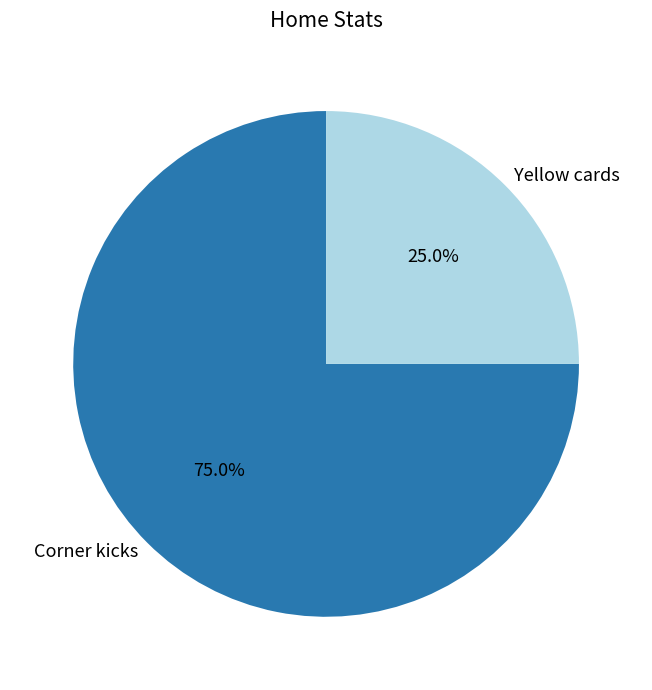

To the nearest percent, what is the average slice percentage?

50%